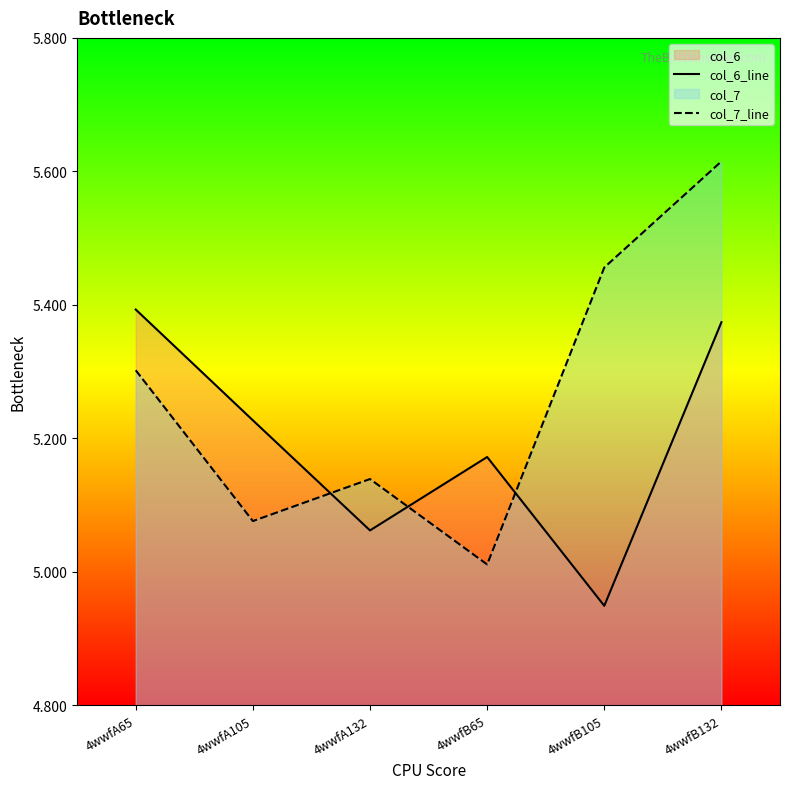

Reading left to right, extract all data points from this chart.

col_6_line: 4wwfA65=5.4	4wwfA105=5.2	4wwfA132=5.1	4wwfB65=5.2	4wwfB105=4.9	4wwfB132=5.4
col_7_line: 4wwfA65=5.3	4wwfA105=5.1	4wwfA132=5.1	4wwfB65=5.0	4wwfB105=5.5	4wwfB132=5.6